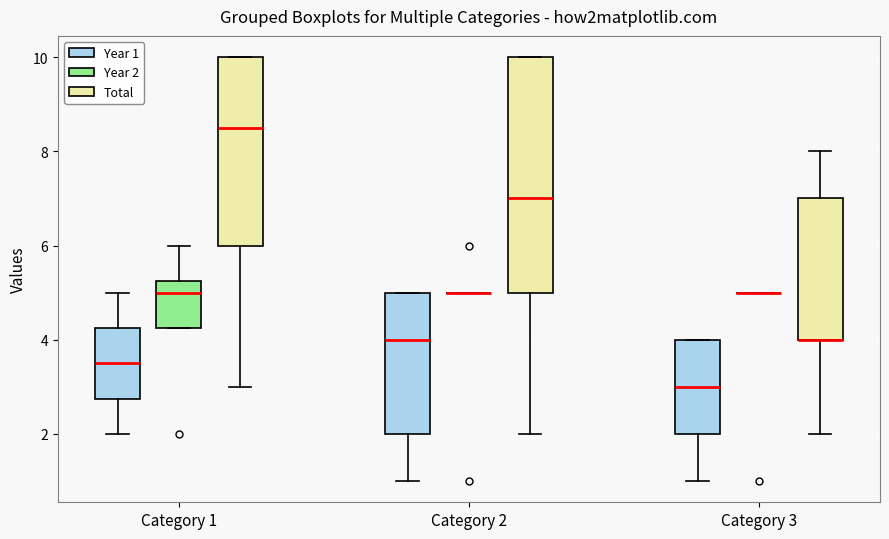

Reading left to right, read every box against the y-axis: the position of its median line, the range the box covers, and the ends of its whiskers. The values are not printed on the chart, so give them approximately, as read against the axis.

Category 1 (Year 1): median 3.6, box 2.8 to 4.2, whiskers 2.0 to 5.0
Category 1 (Year 2): median 5.0, box 4.2 to 5.2, whiskers 4.2 to 6.0
Category 1 (Total): median 8.6, box 6.0 to 10.0, whiskers 3.0 to 10.0
Category 2 (Year 1): median 4.0, box 2.0 to 5.0, whiskers 1.0 to 5.0
Category 2 (Year 2): box collapsed to a line at 5.0, whiskers 5.0 to 5.0
Category 2 (Total): median 7.0, box 5.0 to 10.0, whiskers 2.0 to 10.0
Category 3 (Year 1): median 3.0, box 2.0 to 4.0, whiskers 1.0 to 4.0
Category 3 (Year 2): box collapsed to a line at 5.0, whiskers 5.0 to 5.0
Category 3 (Total): median 4.0 (drawn on the box's lower edge), box 4.0 to 7.0, whiskers 2.0 to 8.0